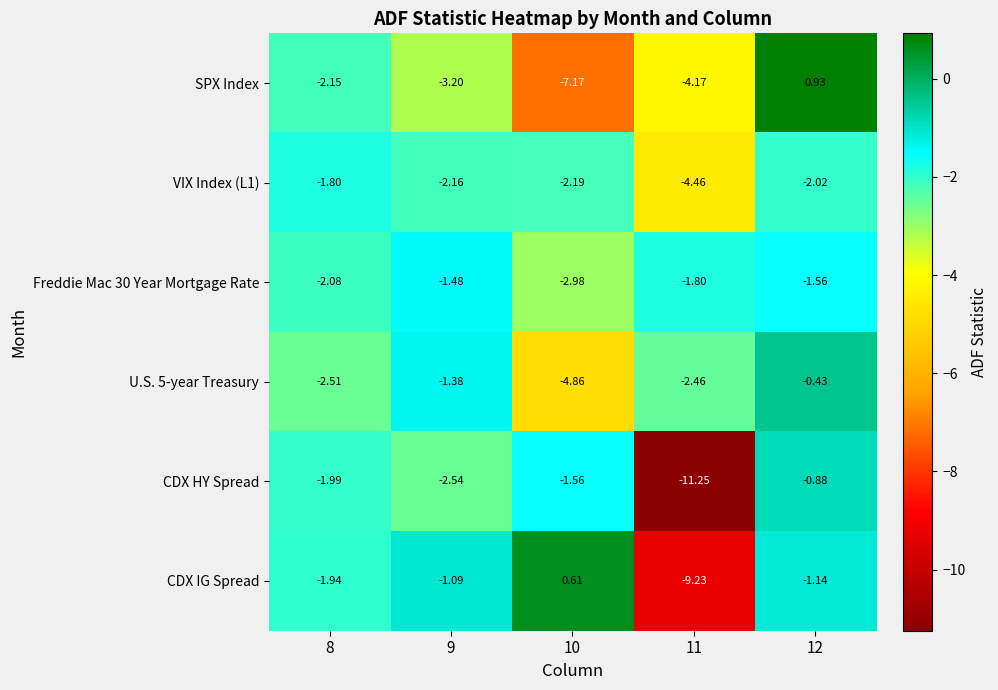

Which series has the largest range (max minus min)?

CDX HY Spread